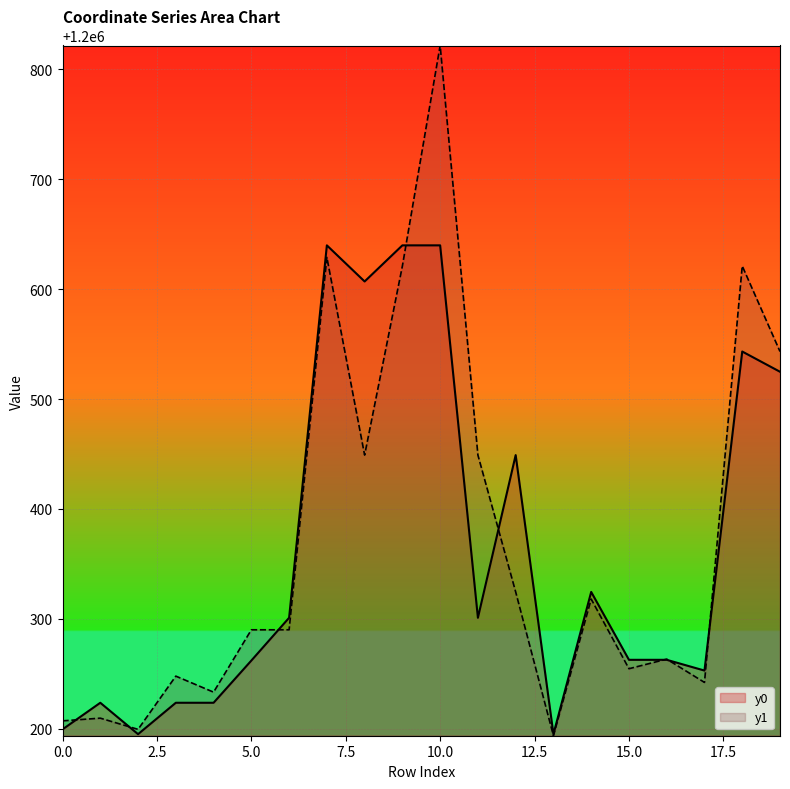

What is the highest value of the y0 series?

1200639.9